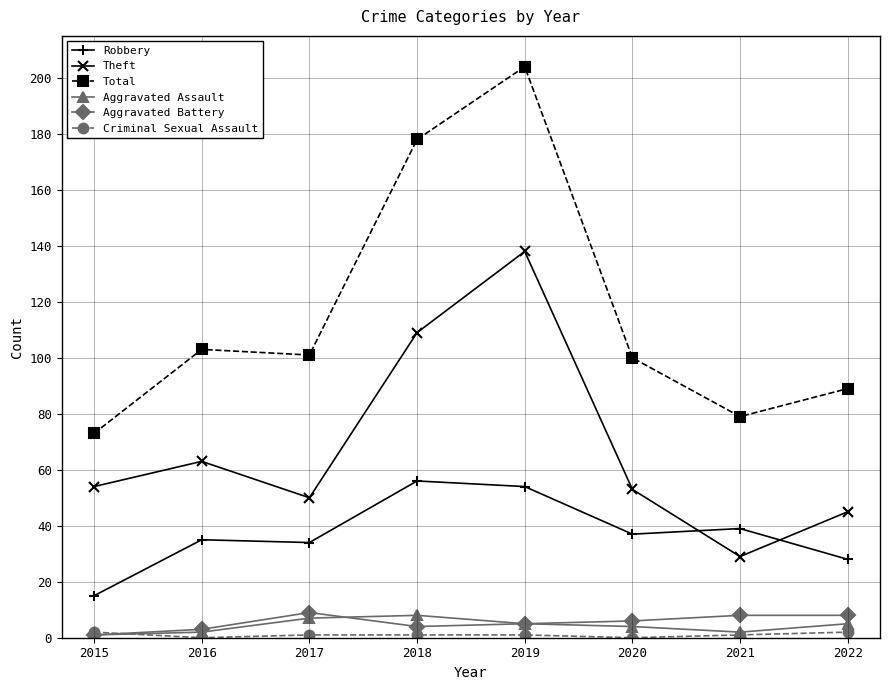

What is the sum of the Robbery values at 2021 and 2020?

76